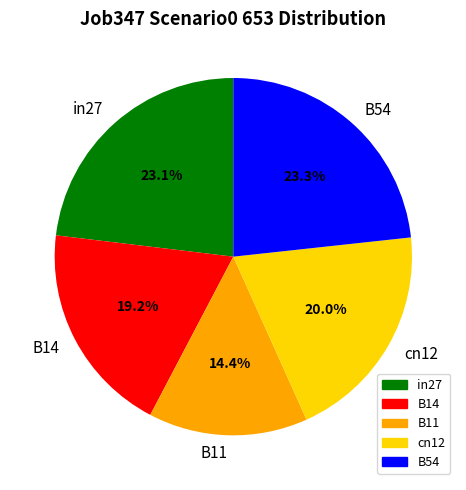

Which has a higher value, B14 or B54?

B54